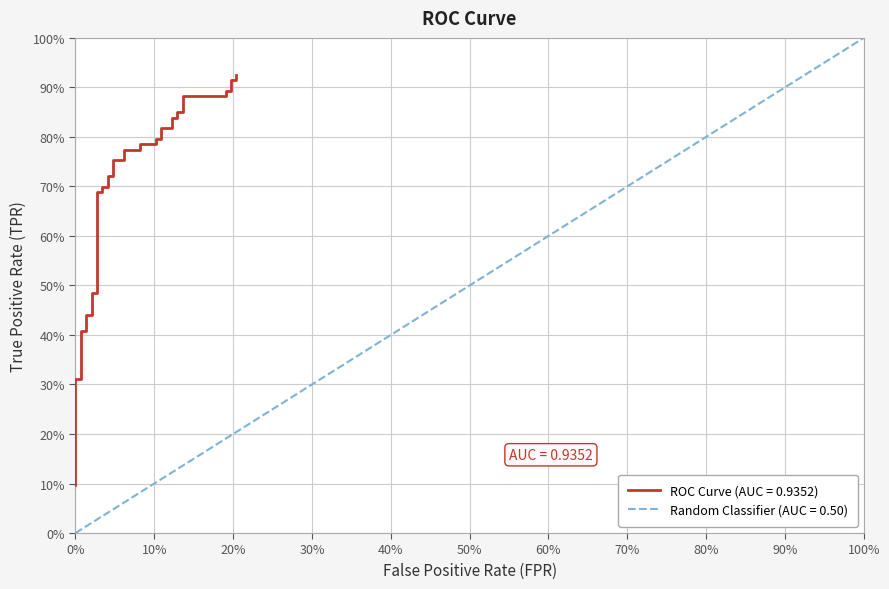

What is the greatest value displayed?

0.9